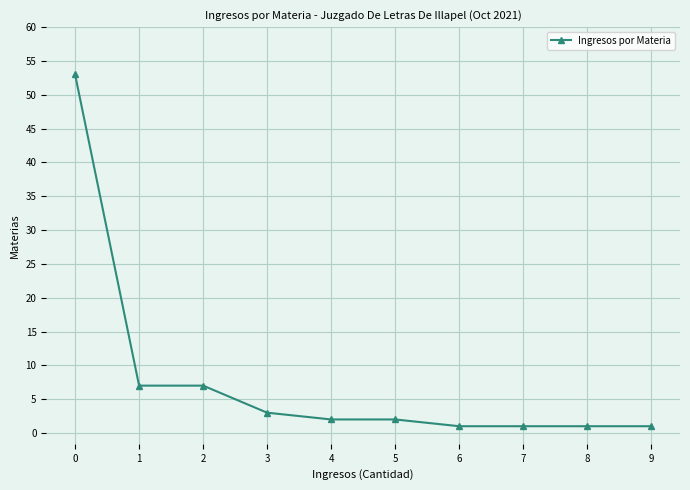

What is the maximum value shown in the chart?

53